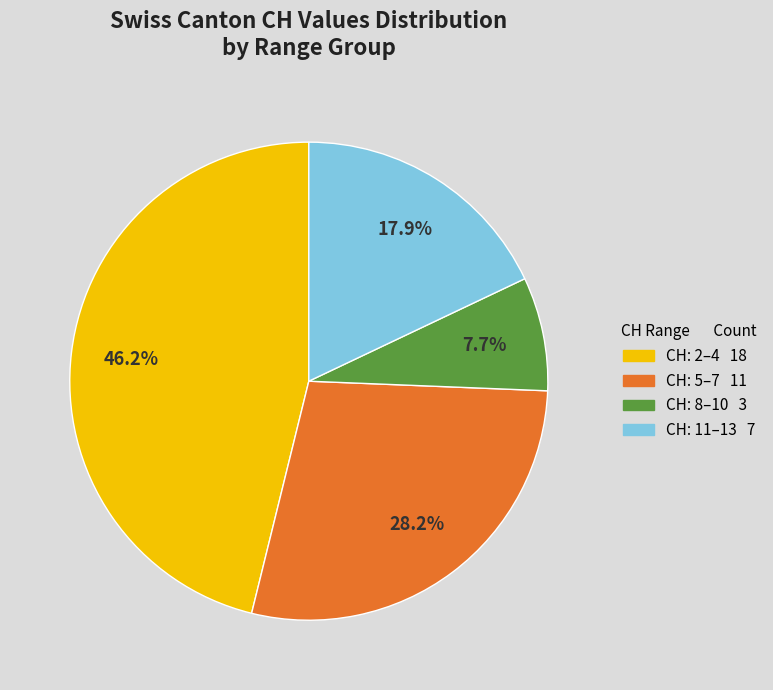

Does any single category account for the majority?

No